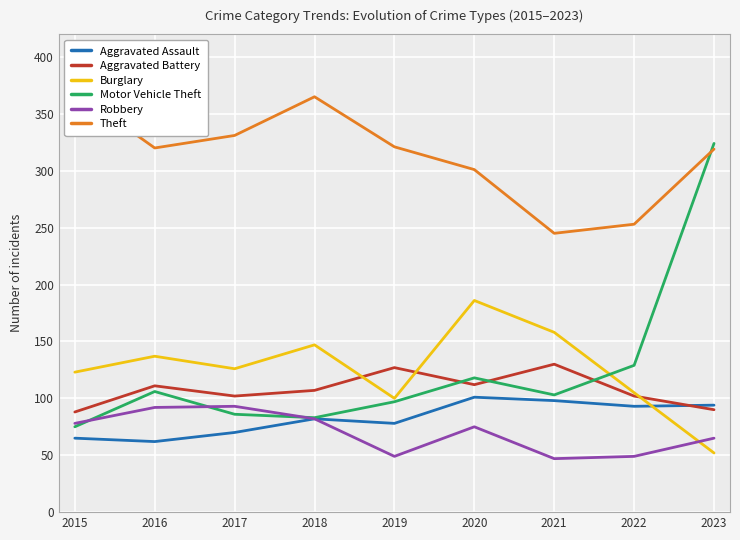

At which category does the chart reach its minimum across all series?

2021